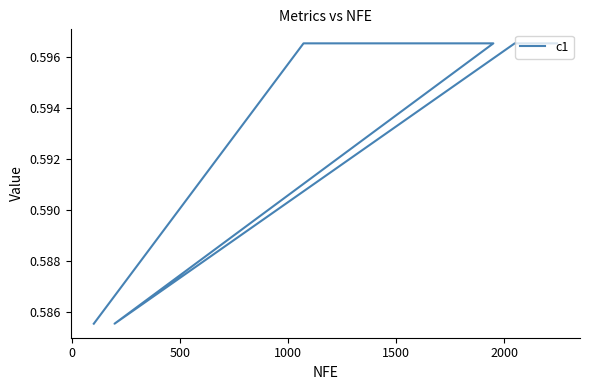

What is the value of the 11th point from the left?

0.6